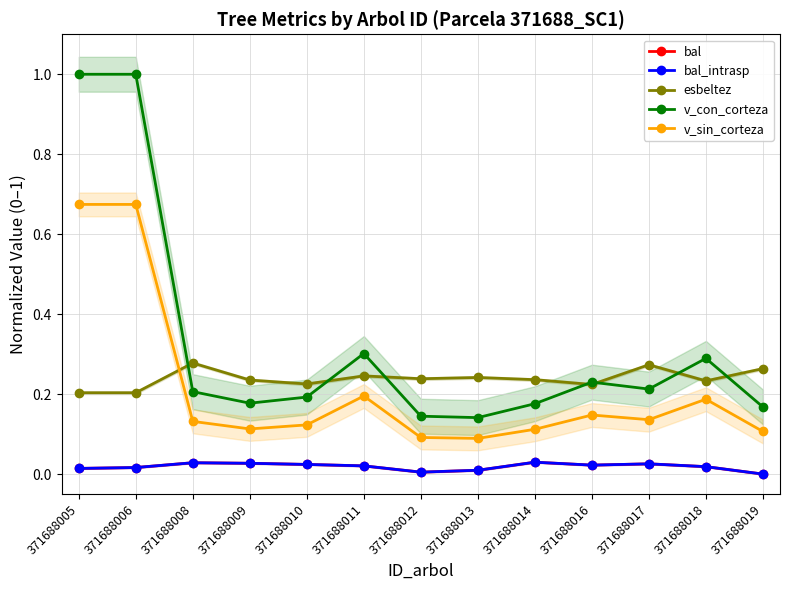

Where is the first local maximum for bal_intrasp?

371688008